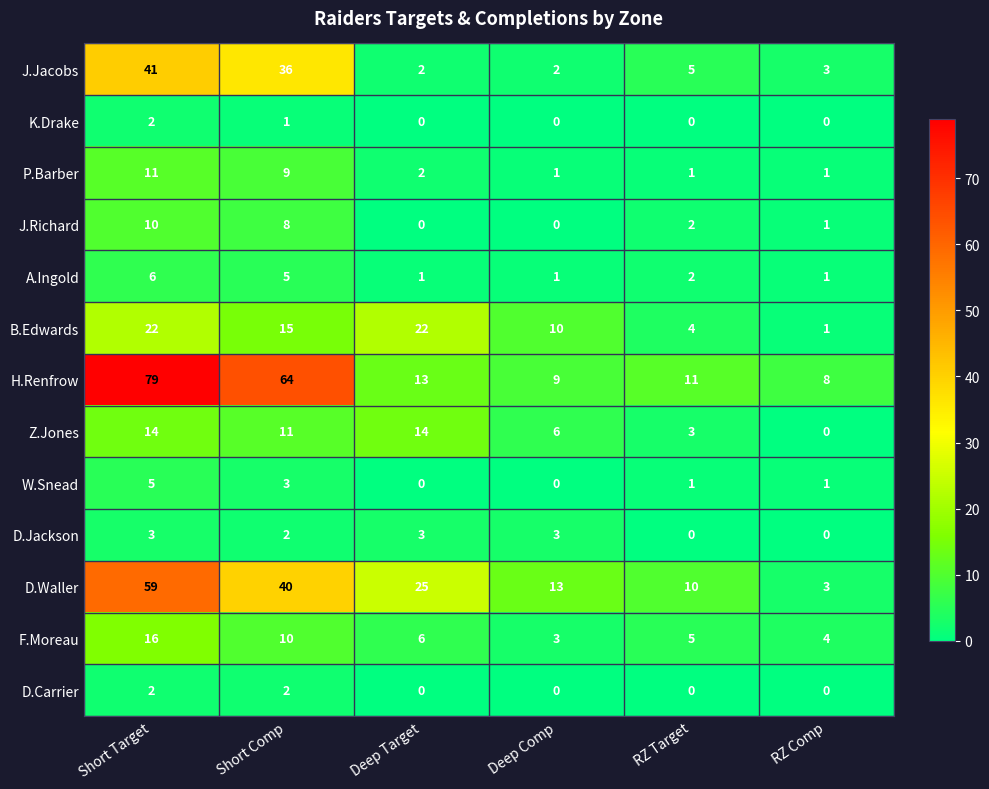

Is the value of P.Barber at Short Comp greater than the value of D.Carrier at RZ Comp?

Yes